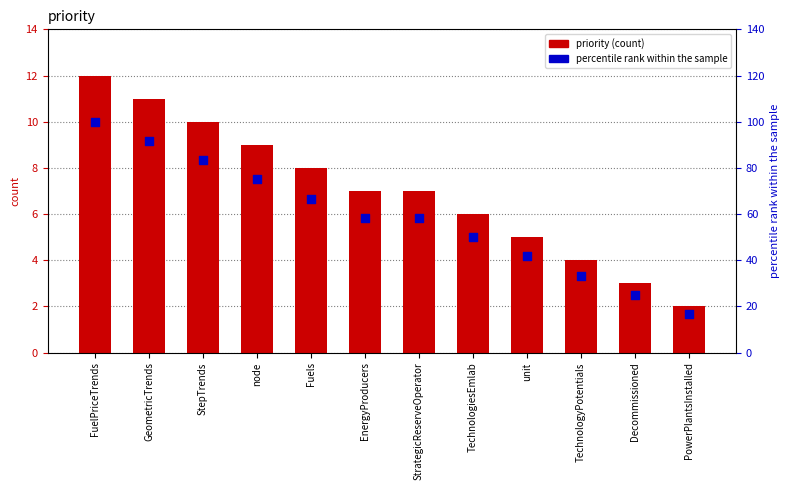

Which series has the largest total across all categories?

percentile rank within the sample